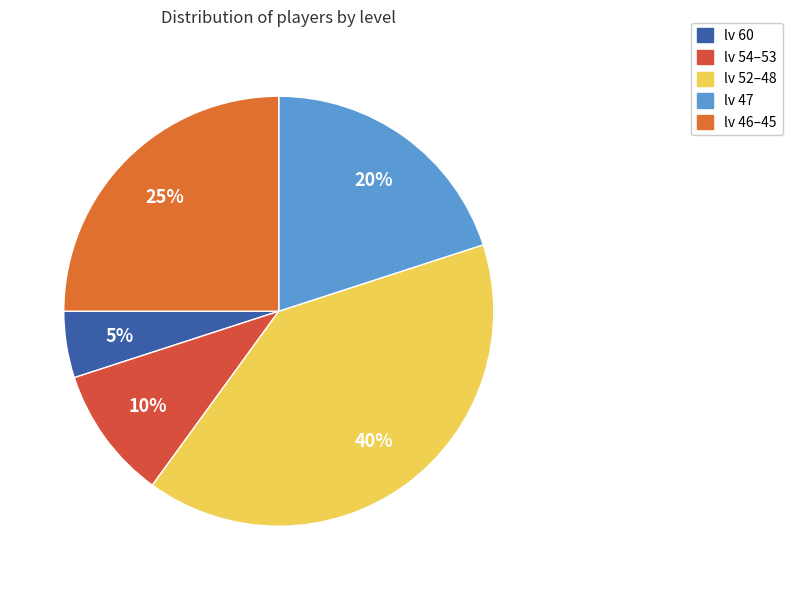

Does lv 60 represent more than half of the total?

No